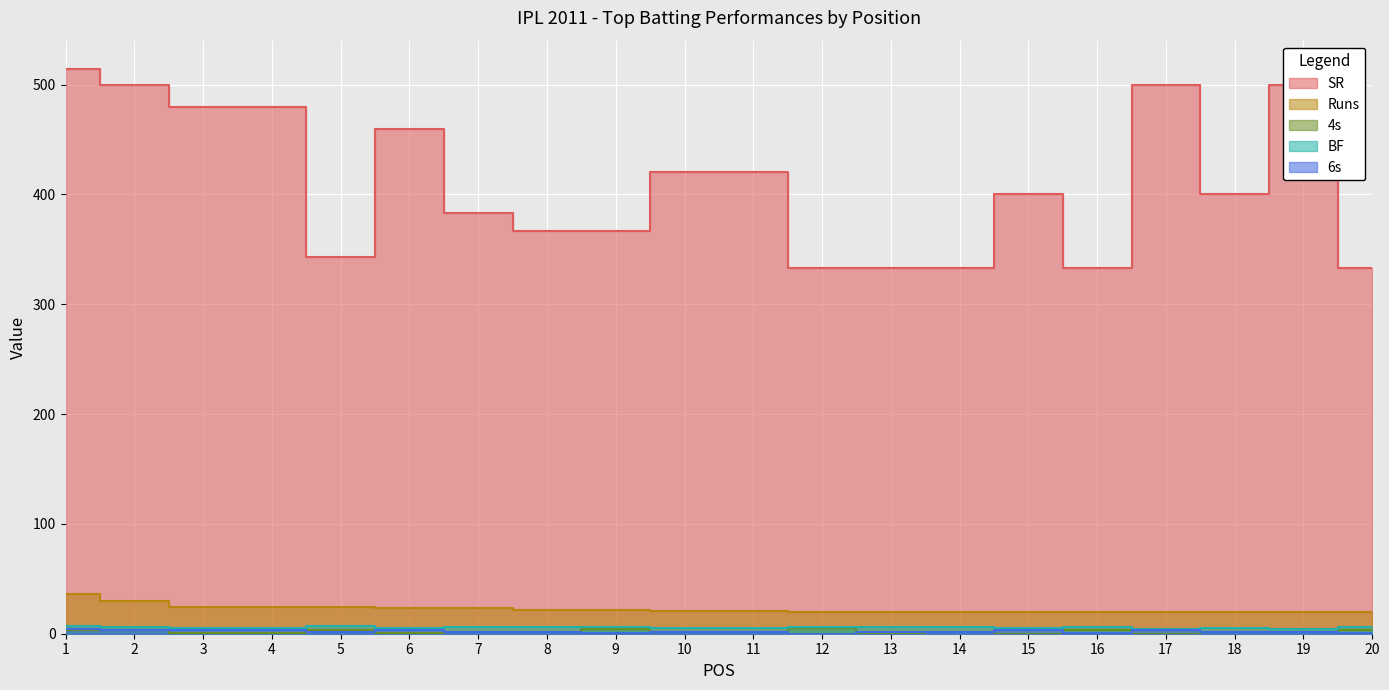

Which has a higher value, 15 or 13?

15